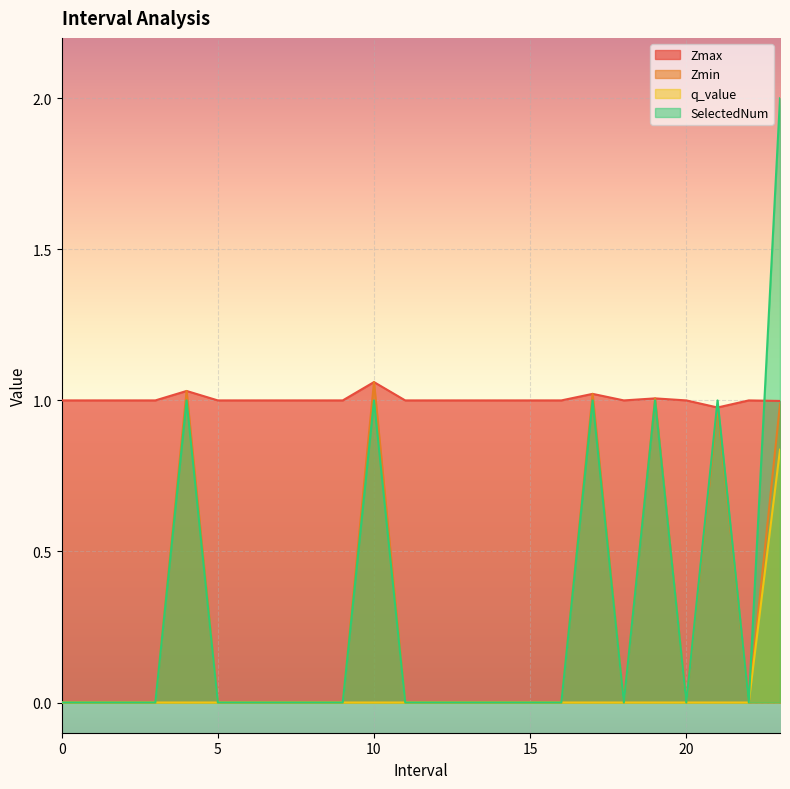

How many interior local valleys does the Zmin series have?

3